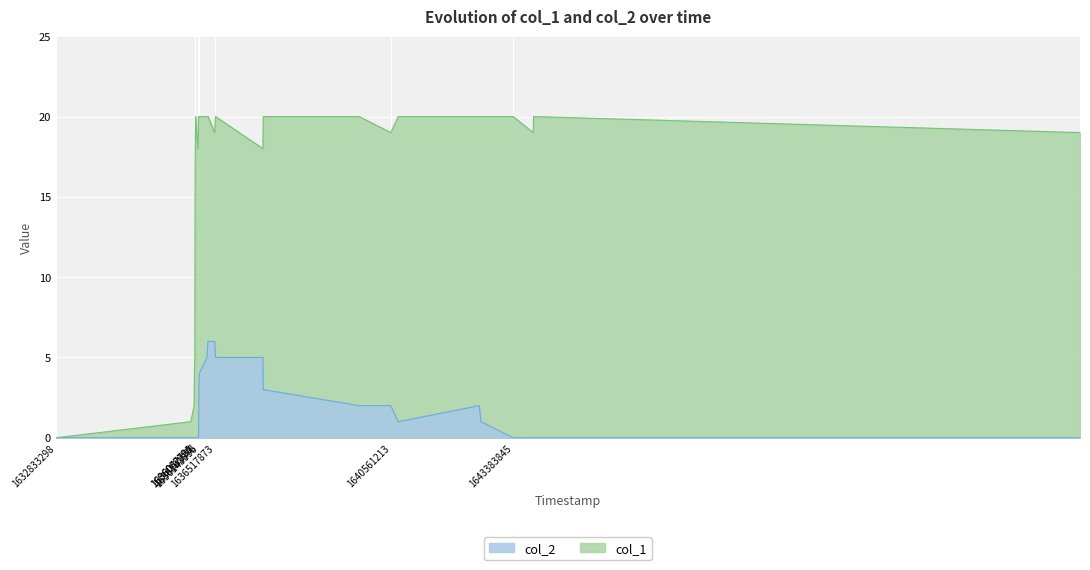

At which category does col_1 reach its first local peak?

1636060761